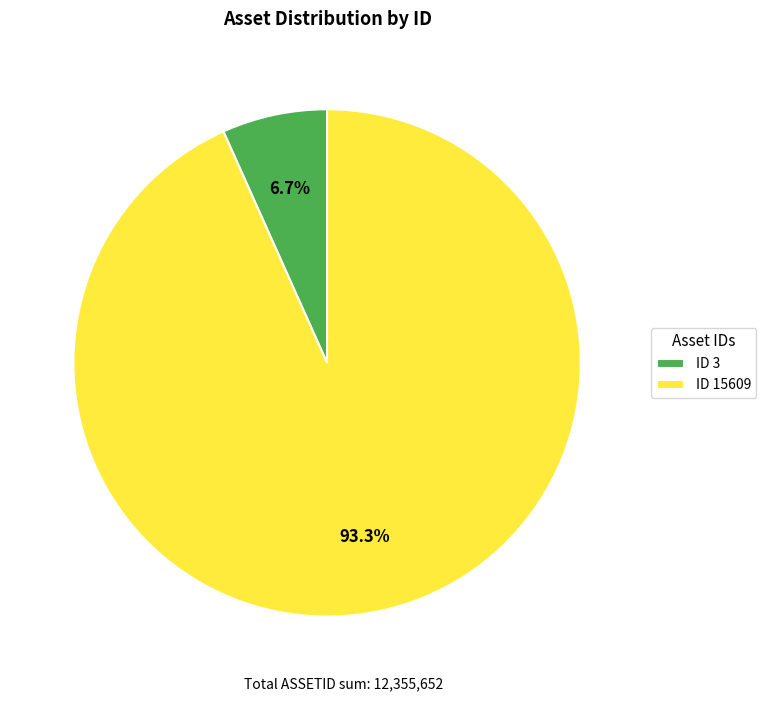

Does ID 3 represent more than half of the total?

No